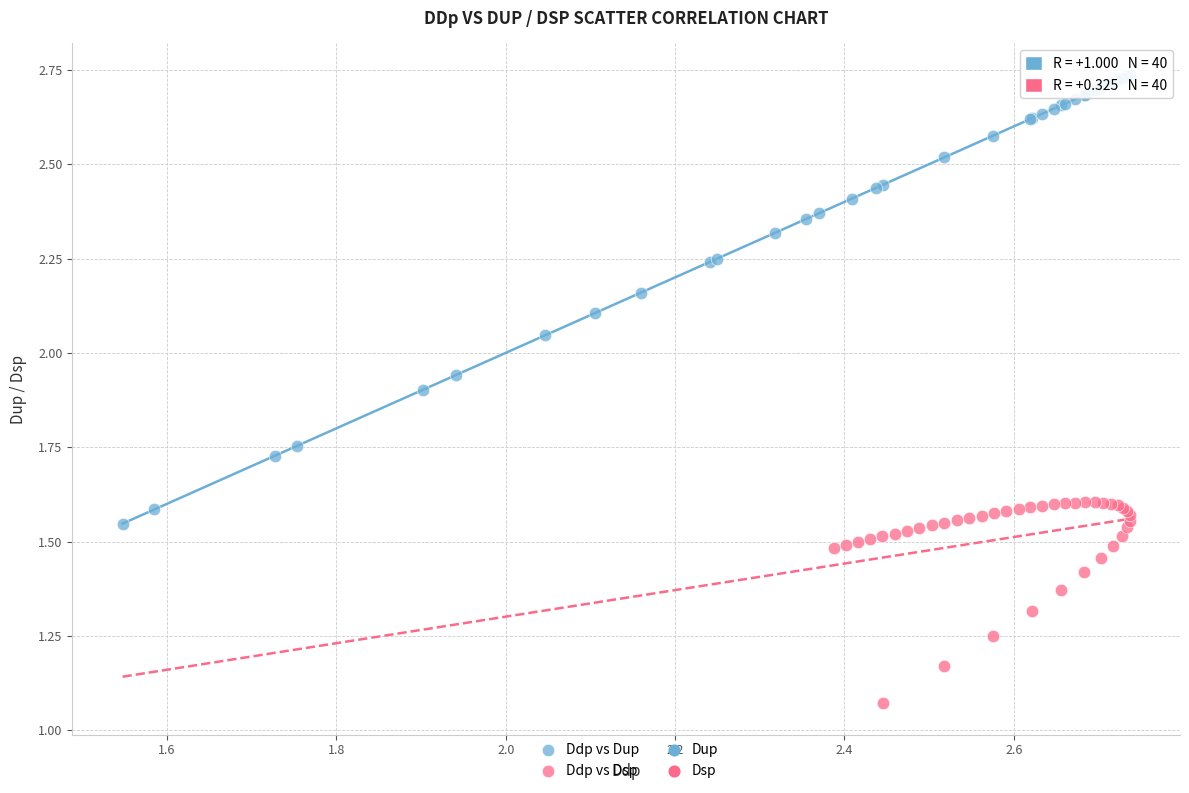

Which series reaches the maximum Y coordinate?

Ddp vs Dup